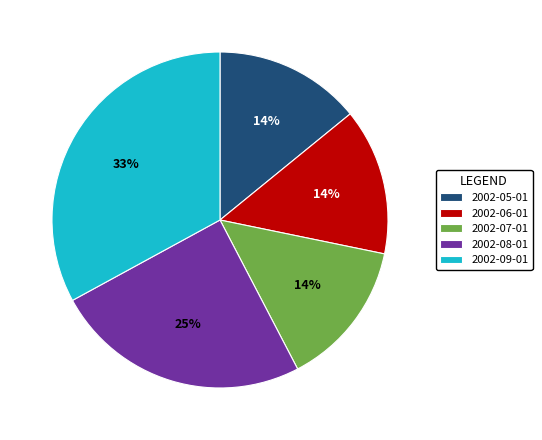

Approximately how many times larger is the value at 2002-07-01 compared to 2002-09-01?

0.4